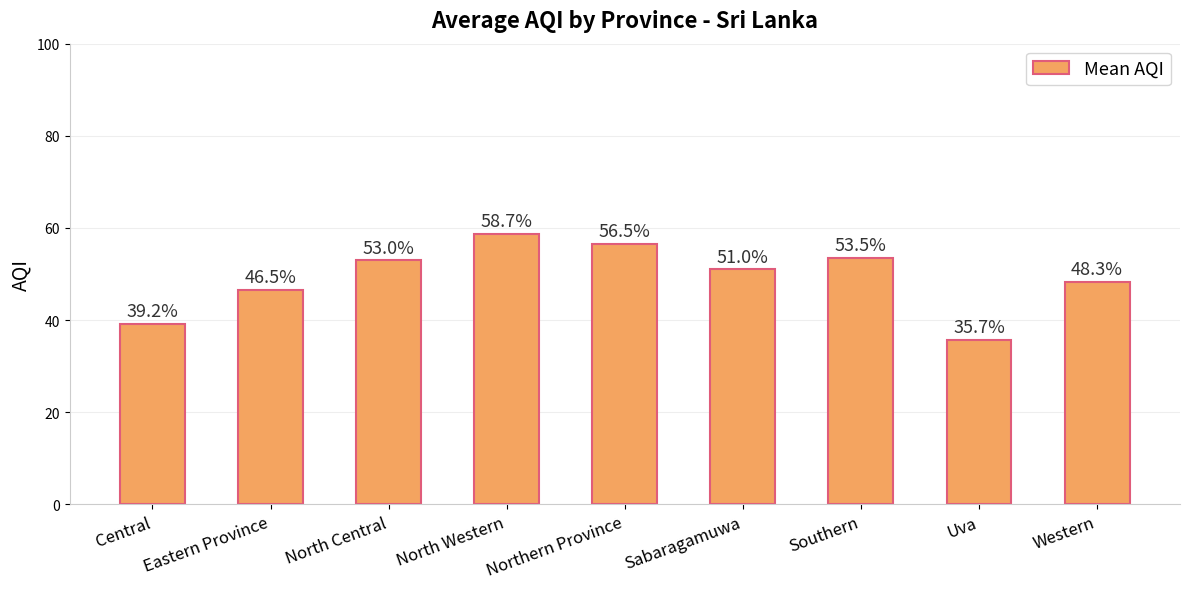

What is the minimum value shown in the chart?

35.7